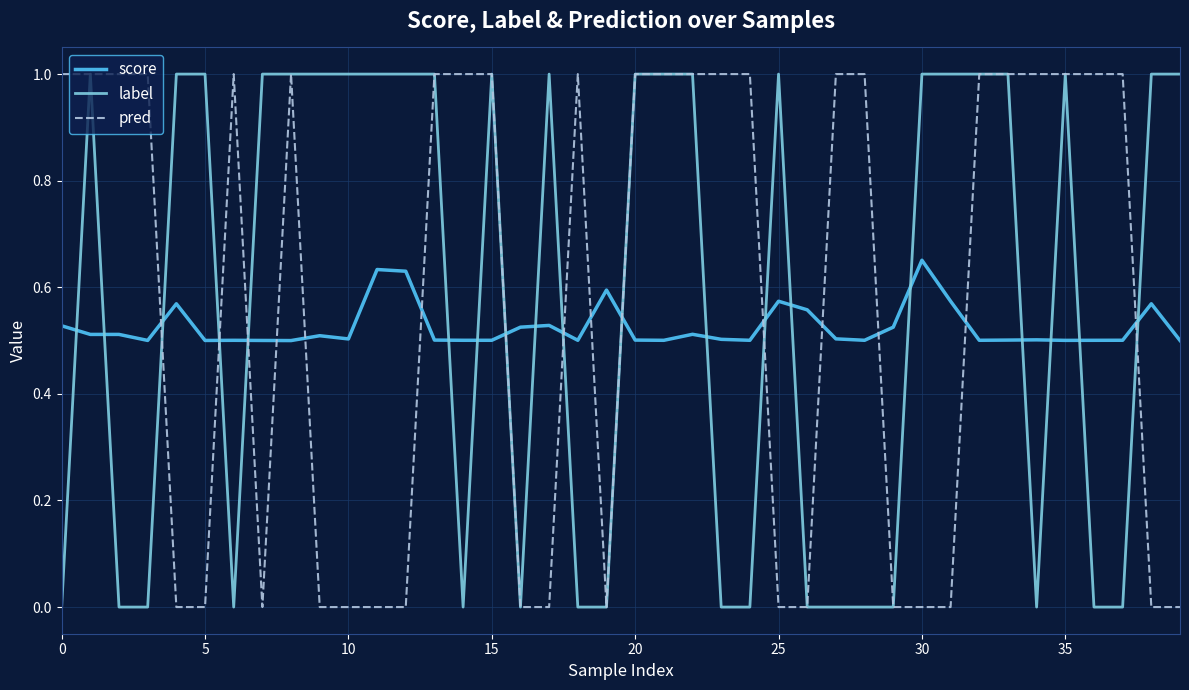

What is the maximum value shown in the chart?

1.0